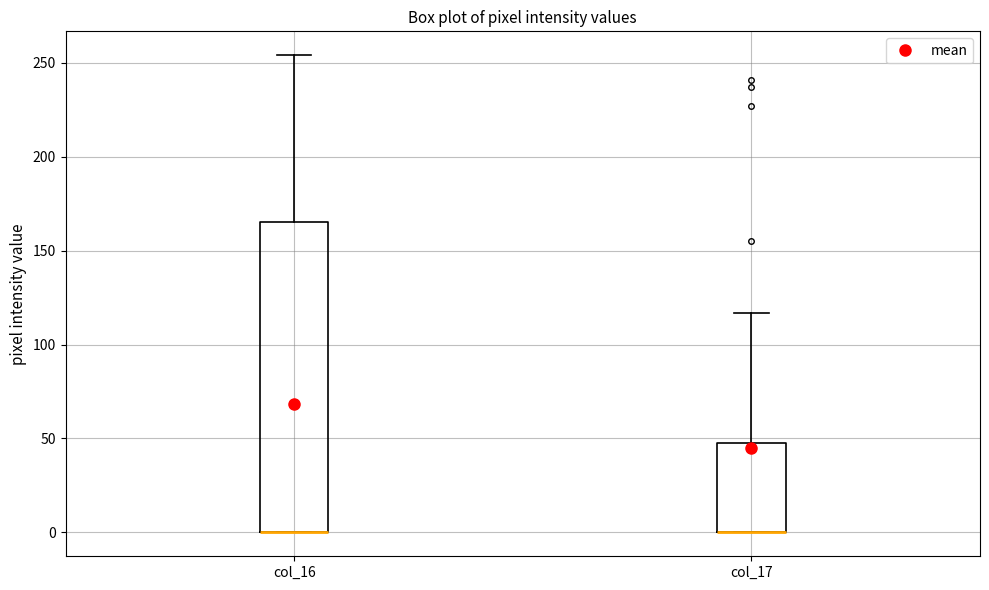

Which box is the tallest, from its lower edge to its upper edge?

col_16